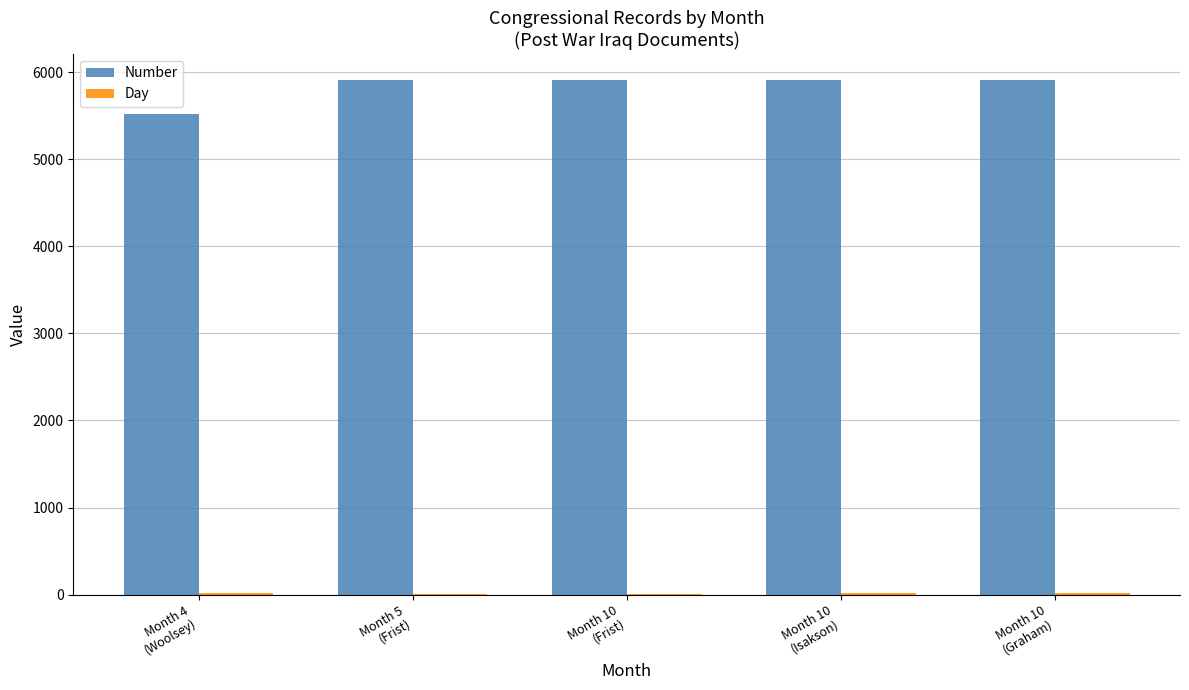

True or false: Number has a value of 8787 at Month 5
(Frist).

False